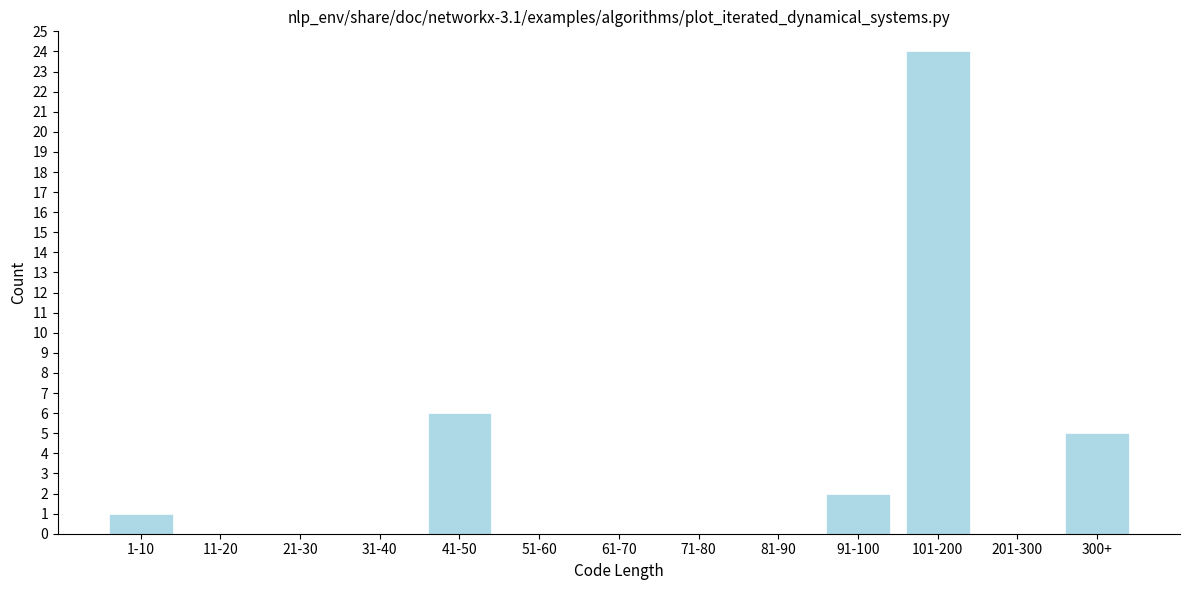

Reading left to right, list all the values displayed in this chart.

1-10=1	11-20=0	21-30=0	31-40=0	41-50=6	51-60=0	61-70=0	71-80=0	81-90=0	91-100=2	101-200=24	201-300=0	300+=5